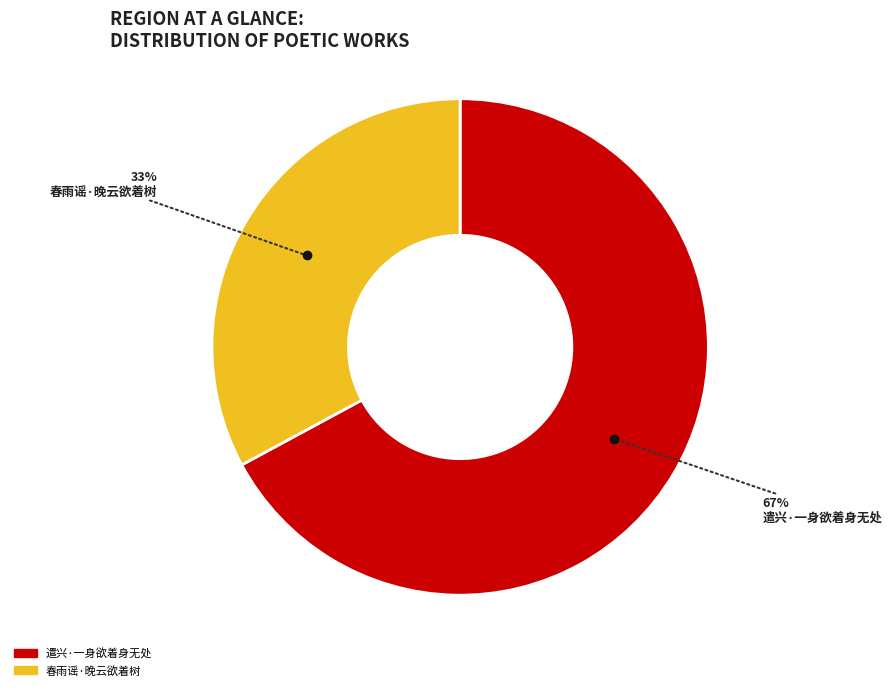

Does 遣兴·一身欲着身无处 represent more than half of the total?

Yes